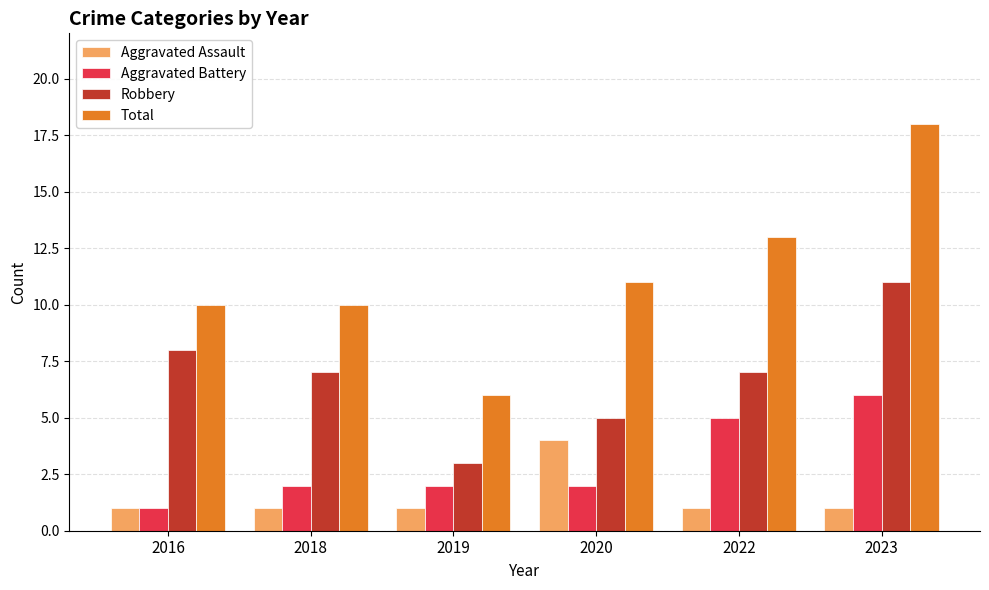

What is the difference between the maximum and second lowest values in the Robbery series?

6